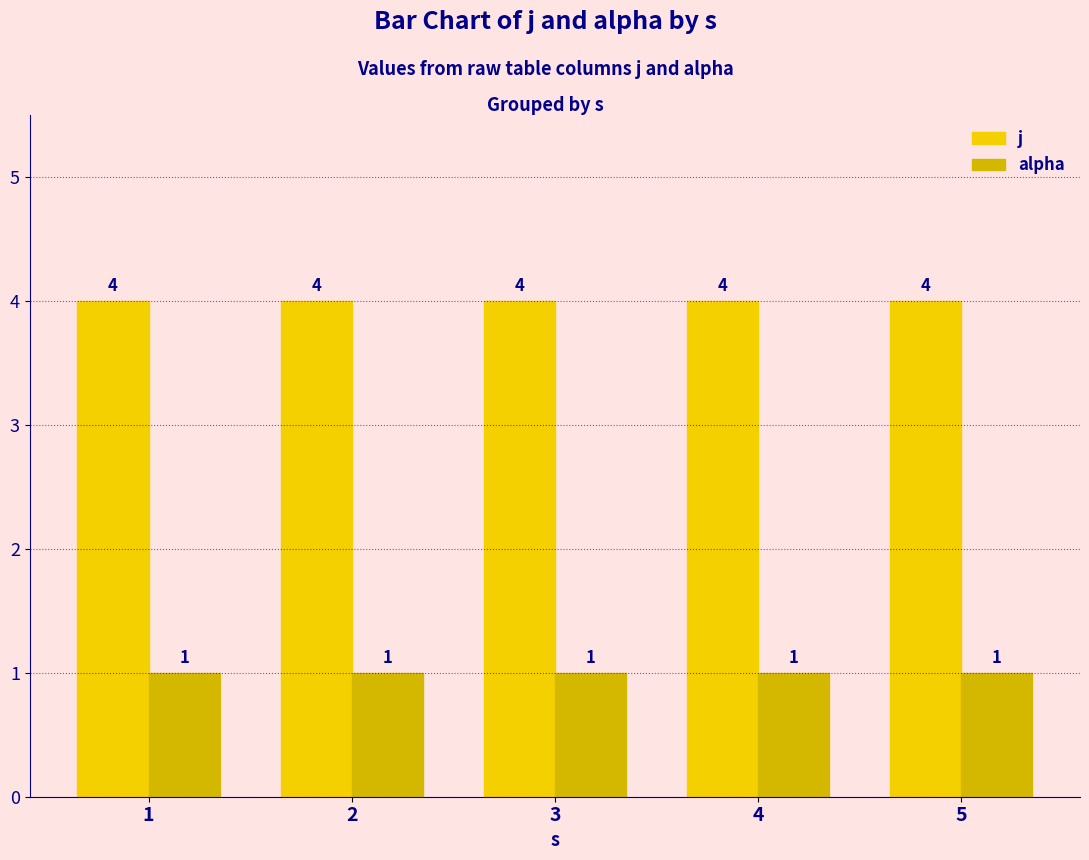

What is the difference between the highest and lowest values at 4?

3